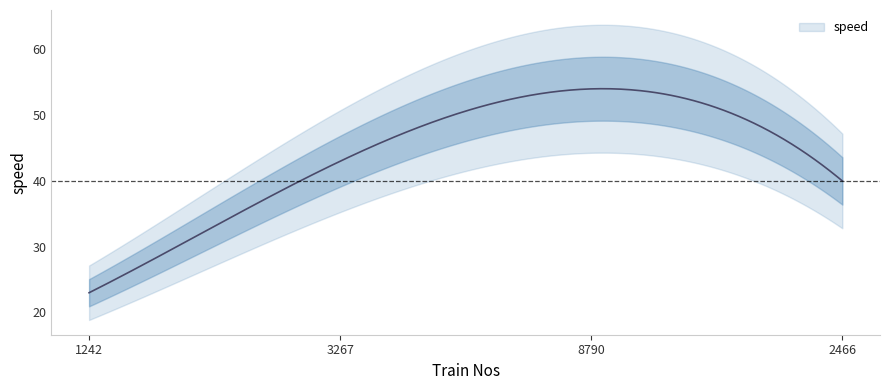

How many lines are shown in the chart?

1